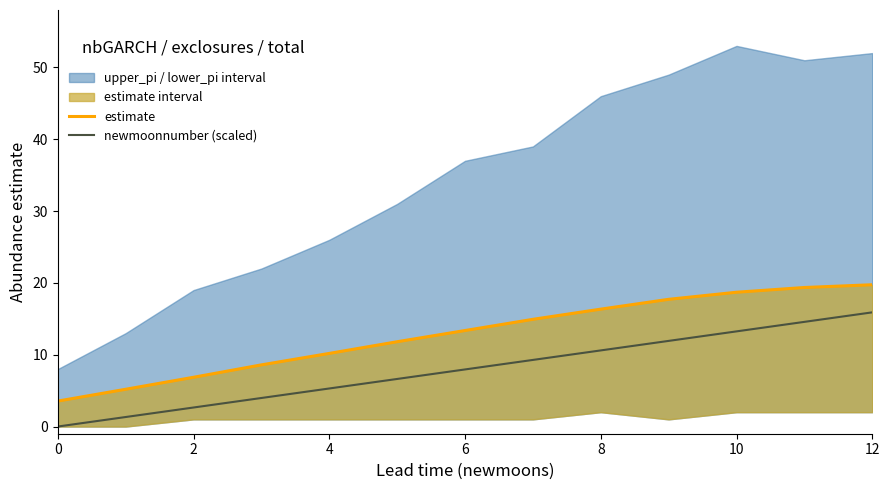

Reading left to right, list all the values displayed in this chart.

estimate: 3.5	5.2	6.9	8.6	10.2	11.8	13.4	14.9	16.3	17.7	18.7	19.4	19.7
newmoonnumber (scaled): 0.0	1.3	2.6	4.0	5.3	6.6	7.9	9.3	10.6	11.9	13.3	14.6	15.9